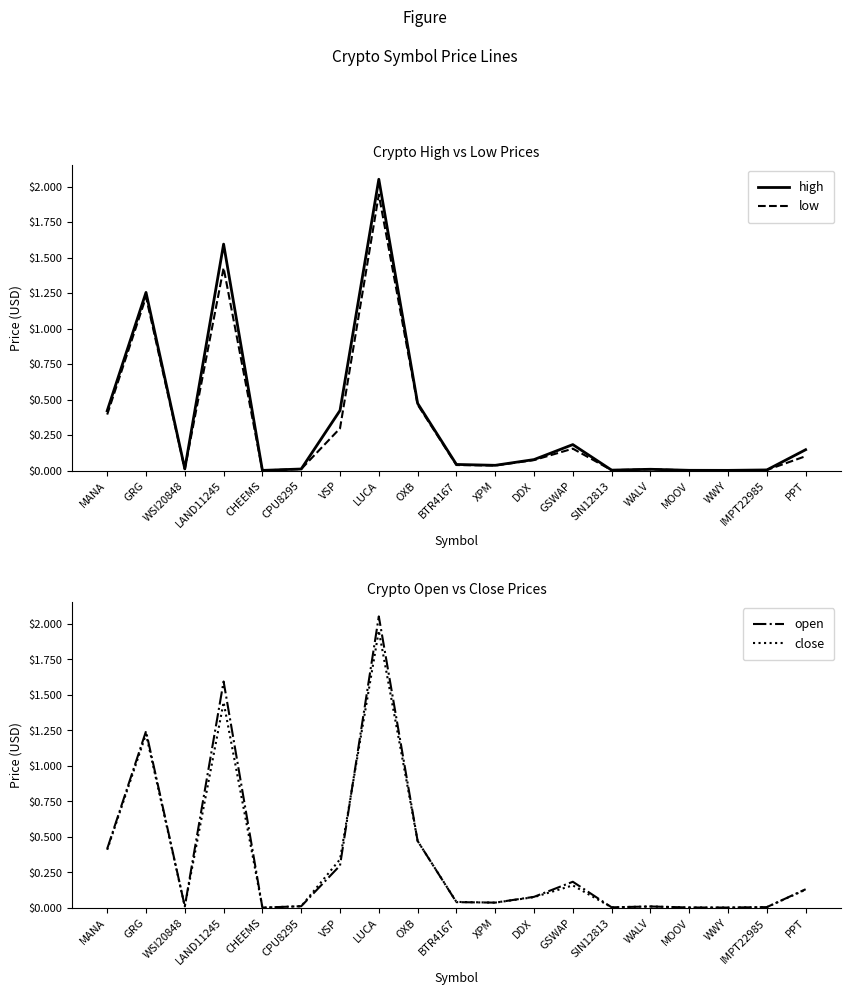

Reading right to left, transcribe all the data shown in this chart.

high: 0.1	0.0	0.0	0.0	0.0	0.0	0.2	0.1	0.0	0.0	0.5	2.1	0.4	0.0	0.0	1.6	0.0	1.3	0.4
low: 0.1	0.0	0.0	0.0	0.0	0.0	0.2	0.1	0.0	0.0	0.5	1.9	0.3	0.0	0.0	1.4	0.0	1.2	0.4
open: 0.1	0.0	0.0	0.0	0.0	0.0	0.2	0.1	0.0	0.0	0.5	2.1	0.3	0.0	0.0	1.6	0.0	1.2	0.4
close: 0.1	0.0	0.0	0.0	0.0	0.0	0.2	0.1	0.0	0.0	0.5	2.0	0.3	0.0	0.0	1.4	0.0	1.2	0.4